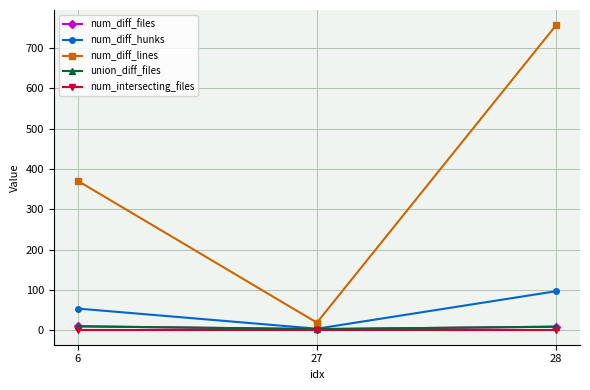

Is this an area chart (filled region under the line)?

No